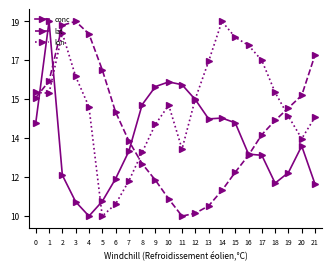

What is the sum of all lon values?

342583.3